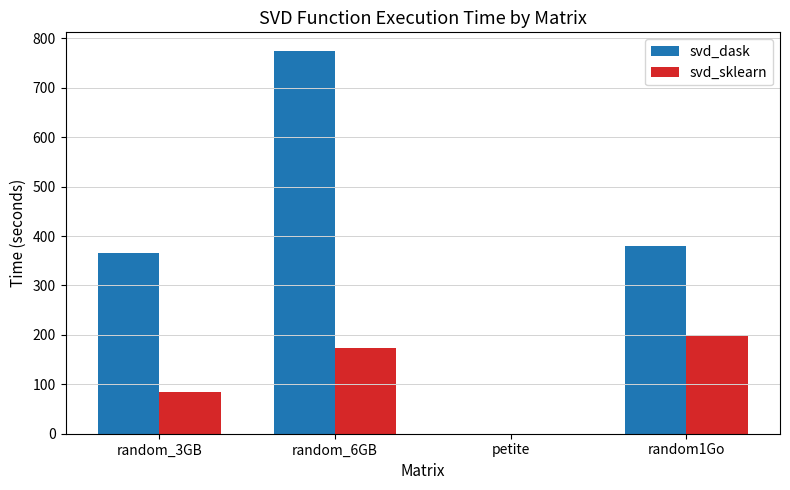

Where does the svd_dask series first go above 380?

random_6GB